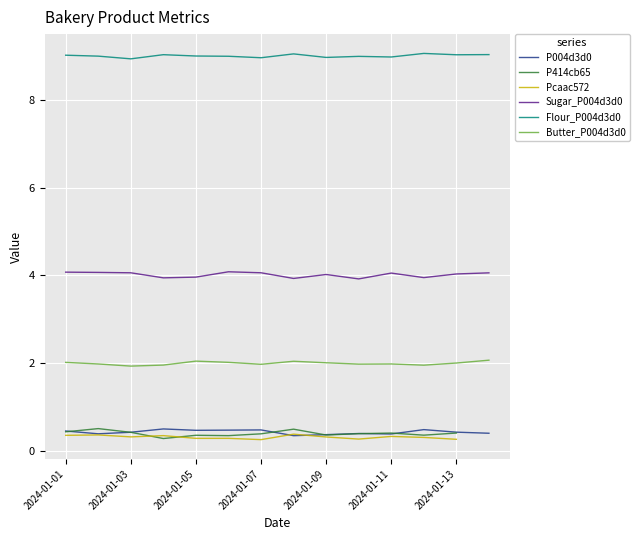

True or false: Butter_P004d3d0 and P004d3d0 cross at least once.

False